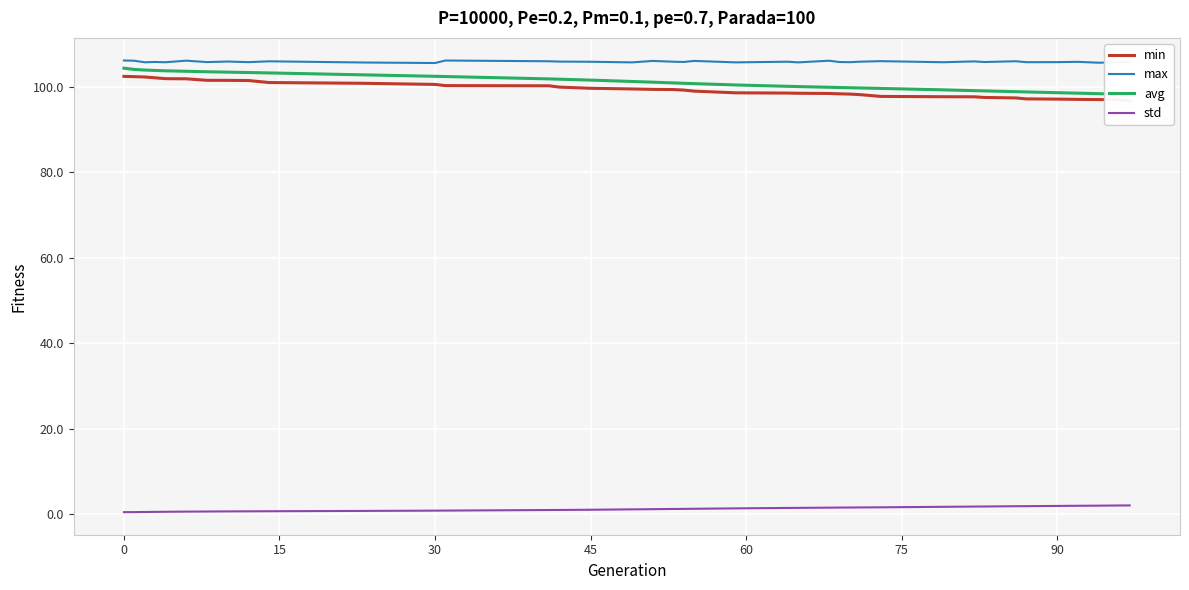

What is the highest value of the max series?

106.2